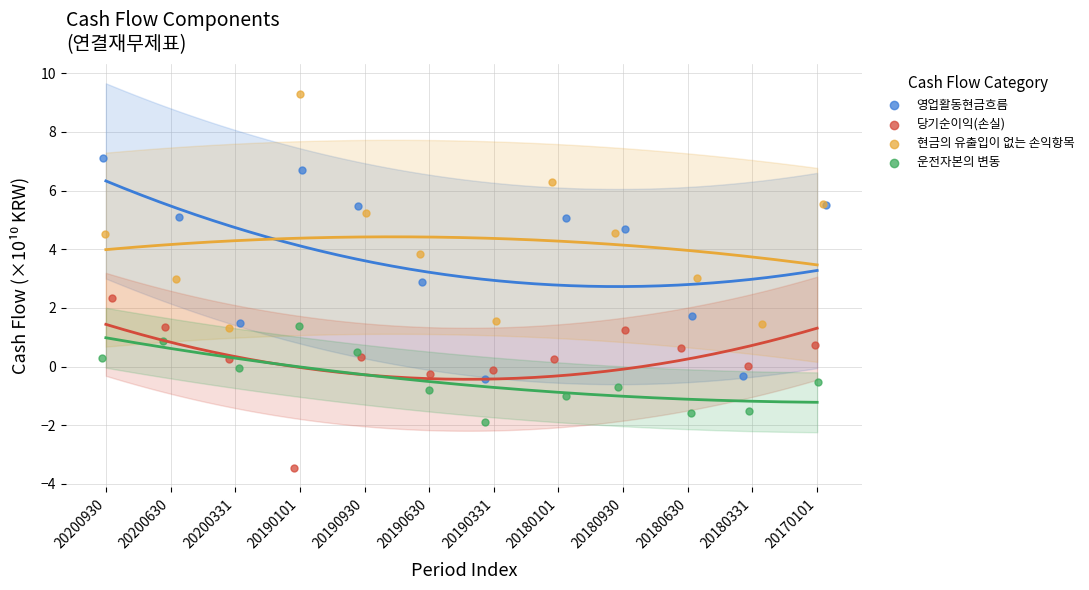

Which series contains the highest Y value?

현금의 유출입이 없는 손익항목